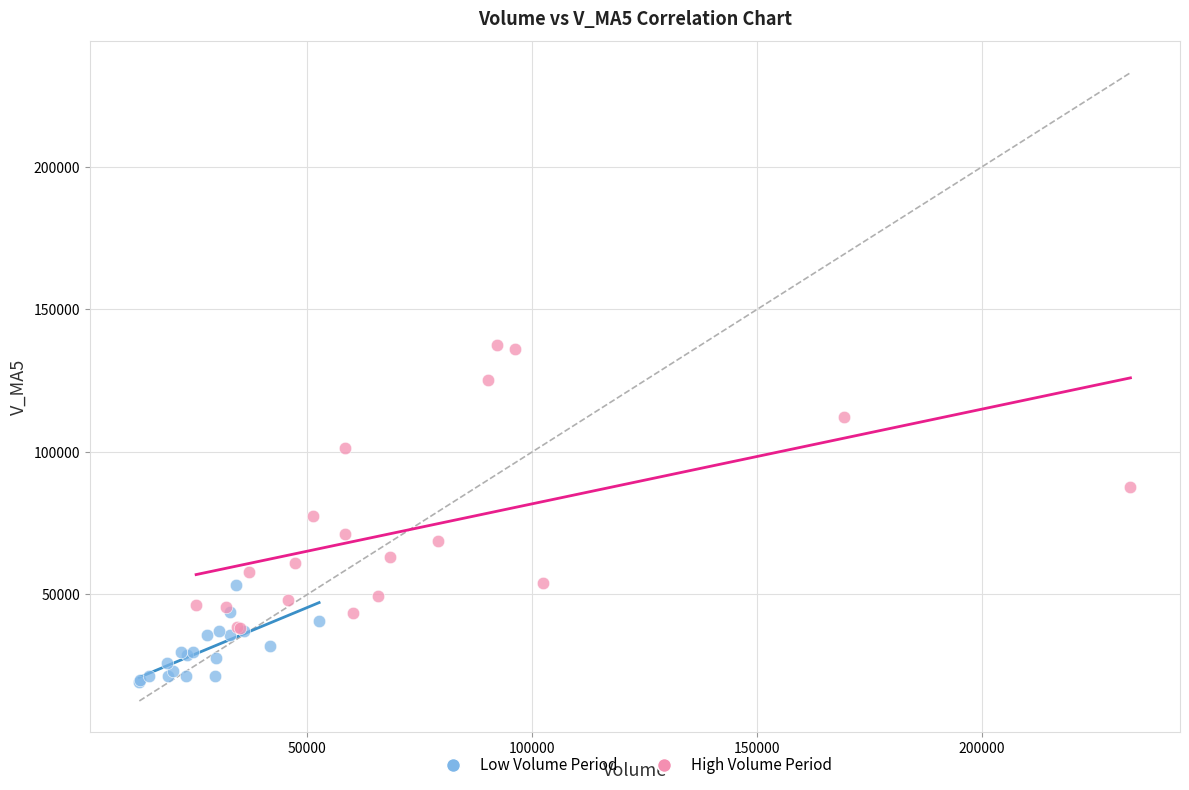

What are all the series names shown in the legend?

Low Volume Period, High Volume Period